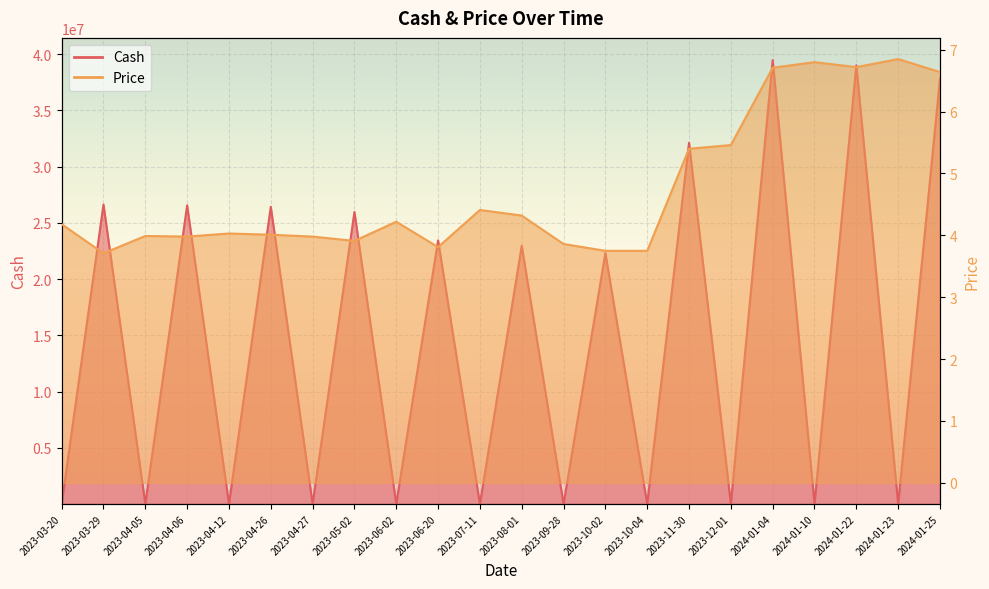

At which category does Cash reach its first local peak?

2023-03-29